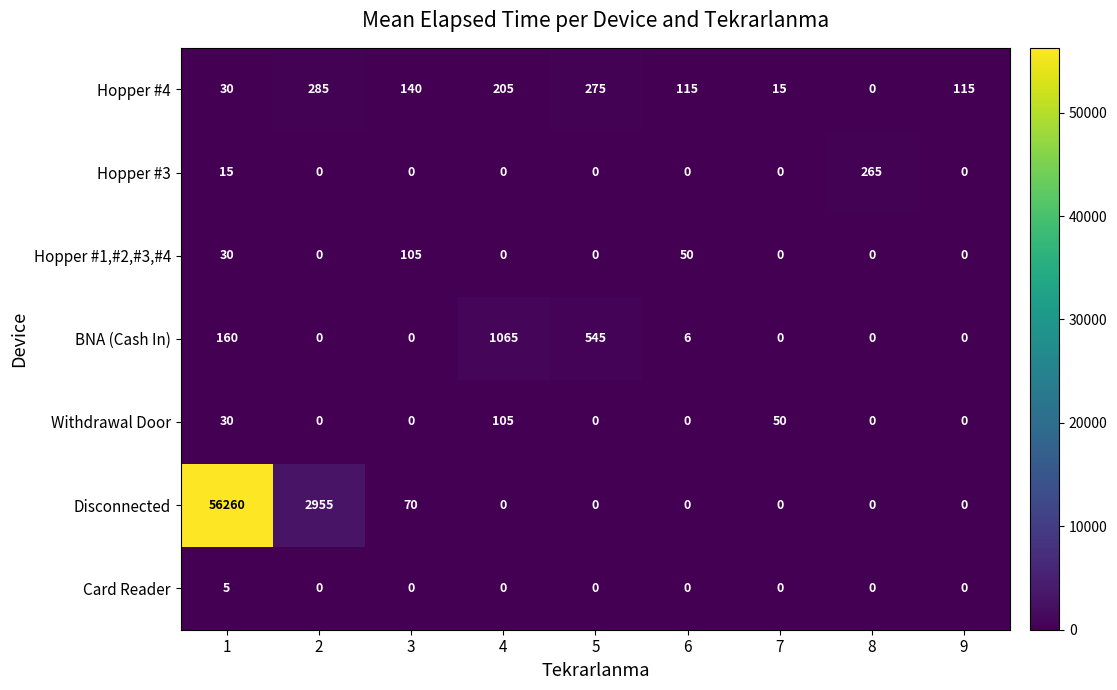

Which series has the largest total across all categories?

Disconnected